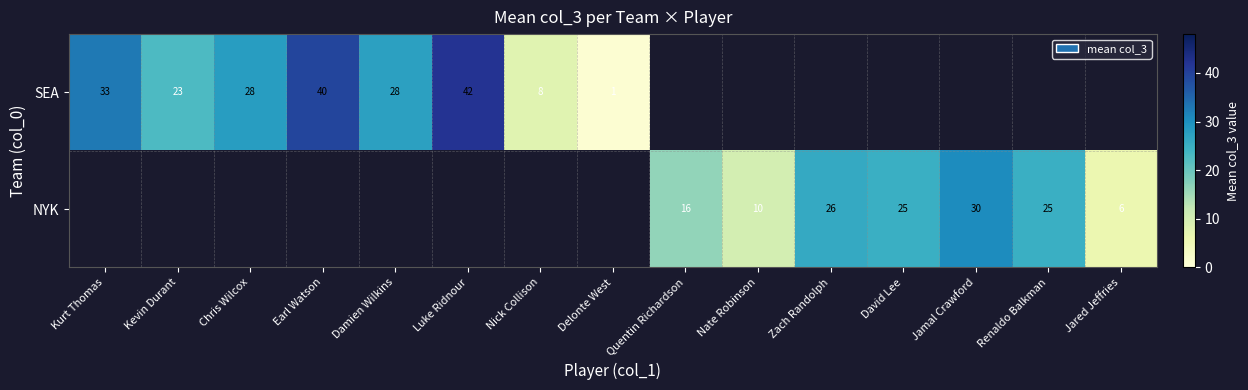

At Delonte West, list the series in order from largest to smallest.

SEA, NYK